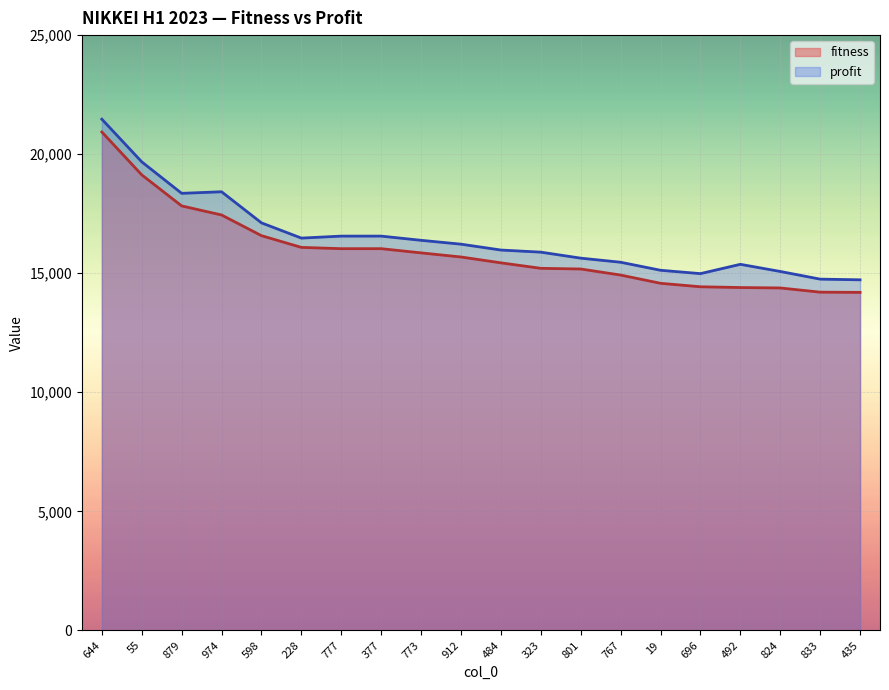

Is the value of fitness at 773 greater than the value of profit at 19?

Yes